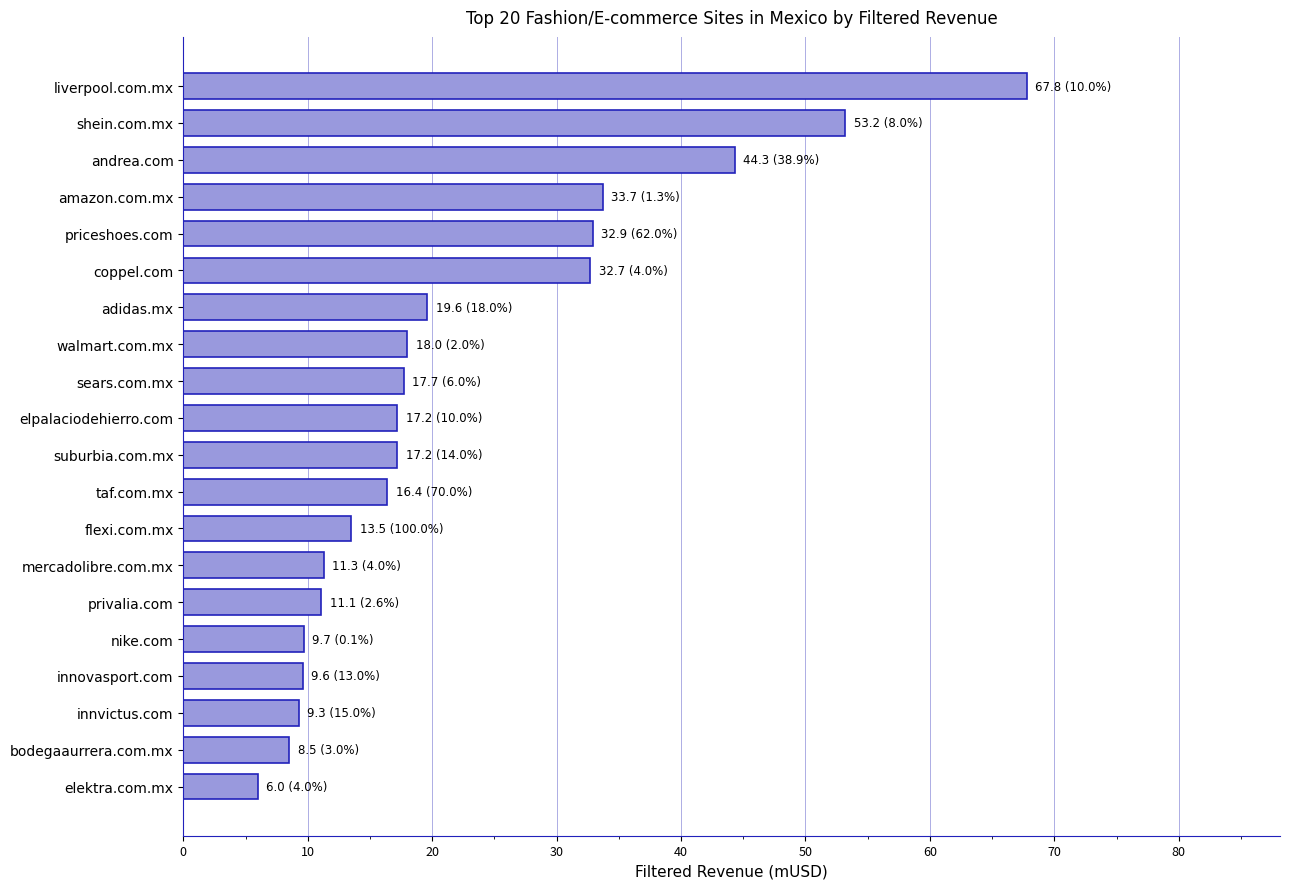

True or false: the data shows 11.1 at privalia.com.

True